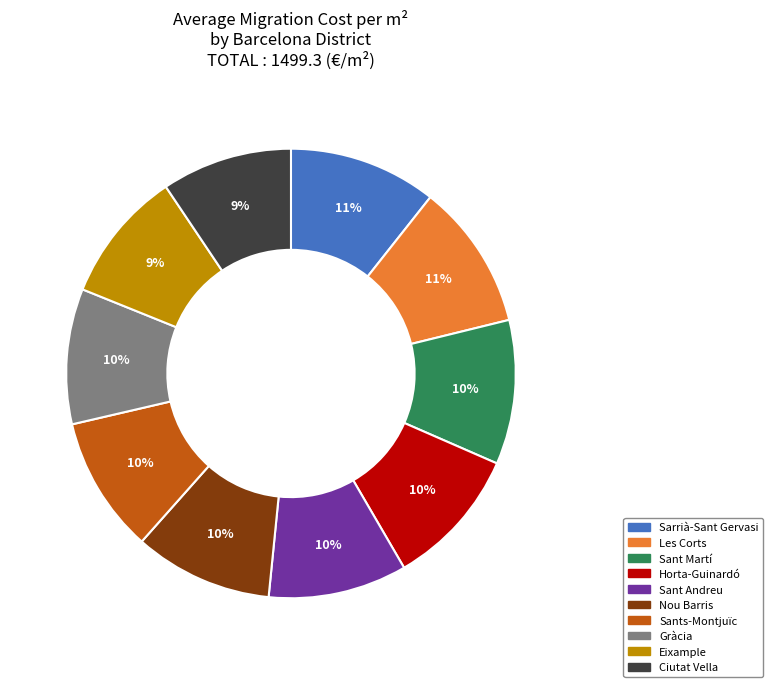

To the nearest percent, what is the combined percentage of Les Corts and Horta-Guinardó?

21%